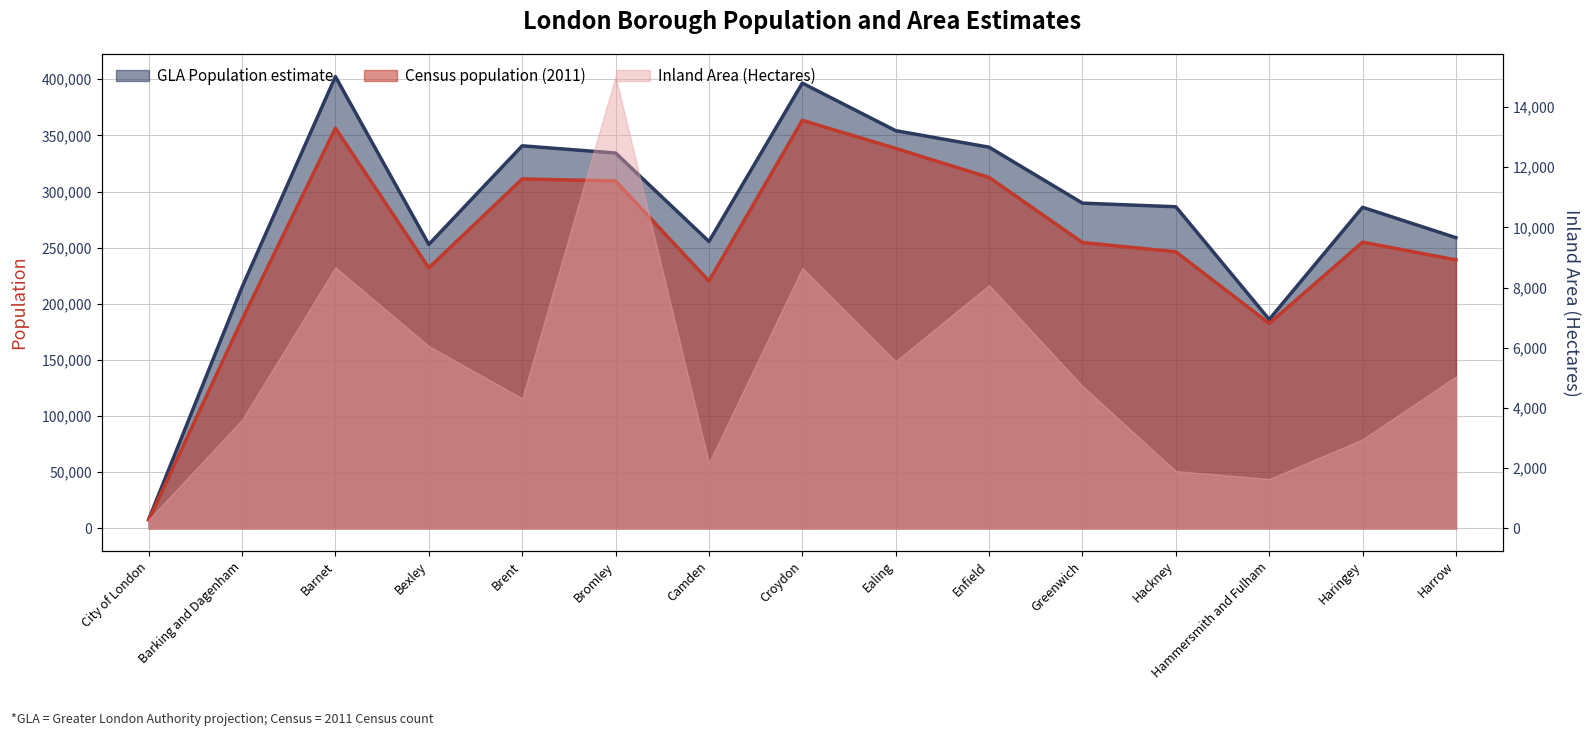

Which series has the largest total across all categories?

GLA Population estimate